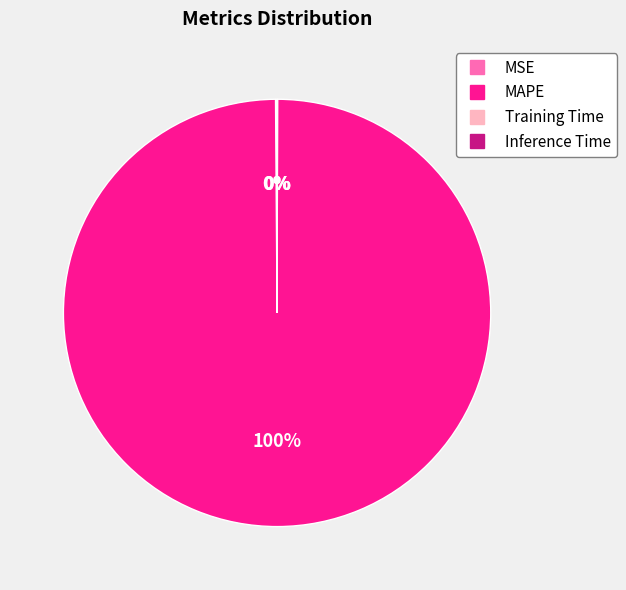

To the nearest percent, what is the average slice percentage?

25%